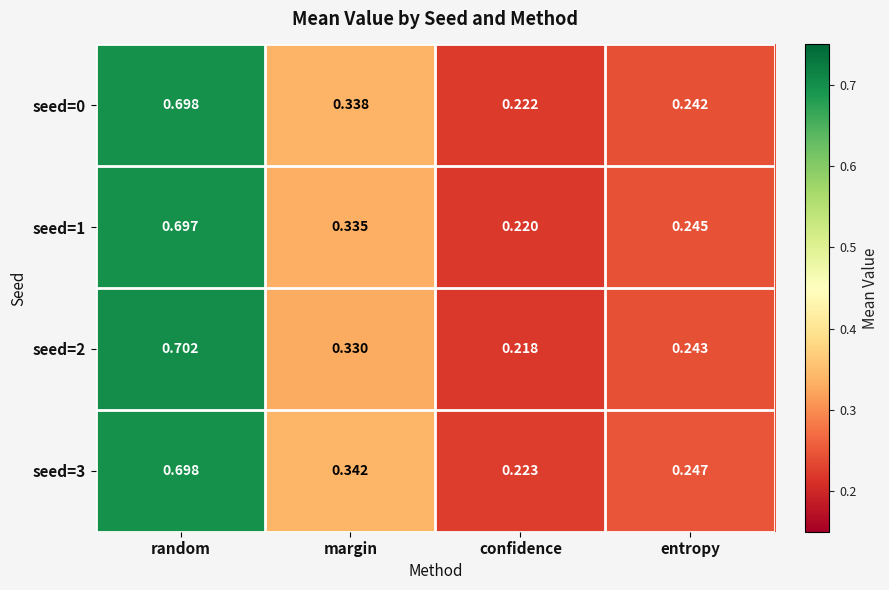

At which category is the sum across all series the highest?

random